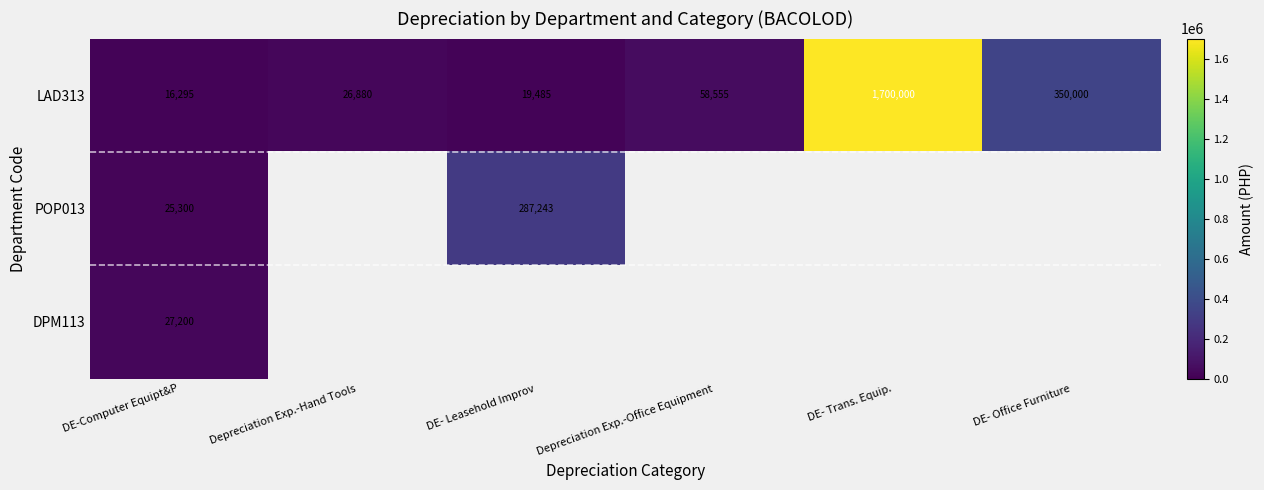

The LAD313 series shows 28568.4 at DE- Leasehold Improv. True or false?

False